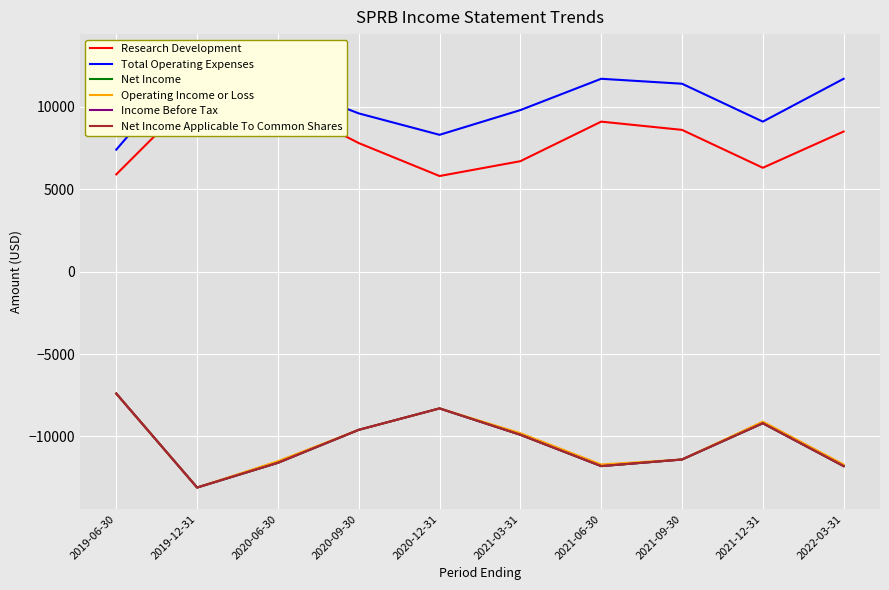

What is the difference between the Net Income values at 2021-12-31 and 2020-12-31?

900